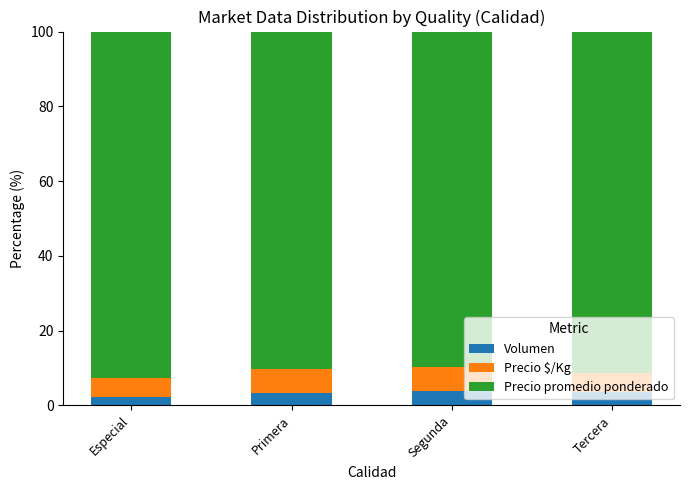

What value does the Volumen series have at Especial?

2.3